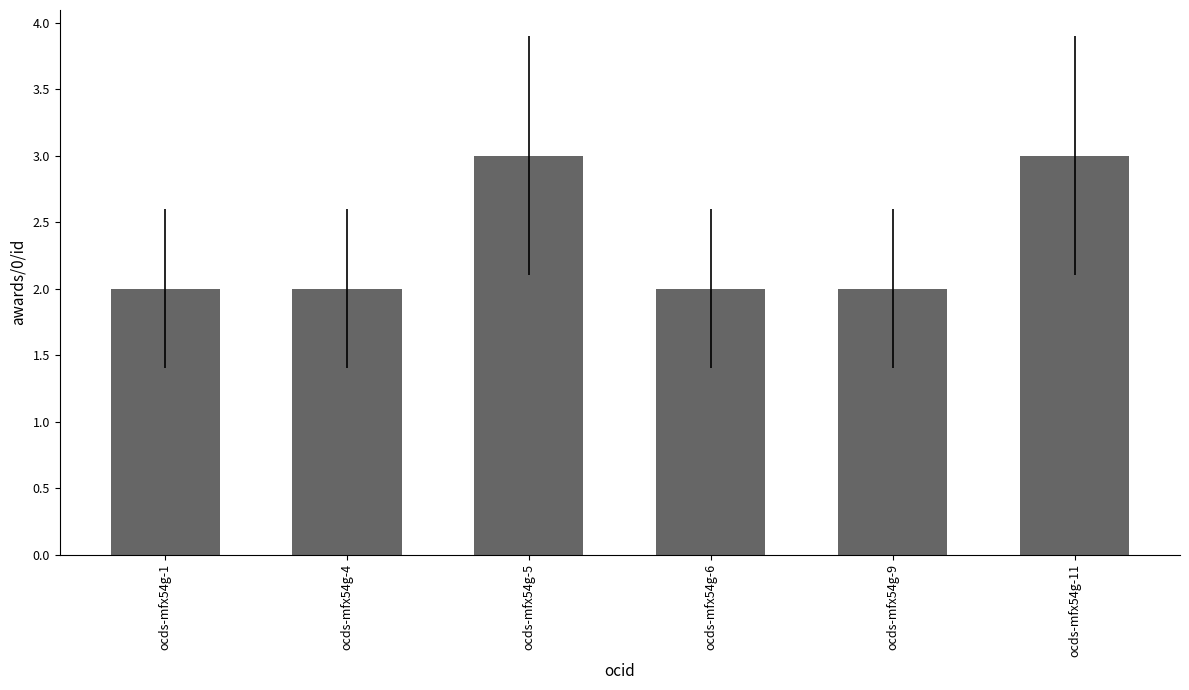

Count the number of data series in this chart.

1